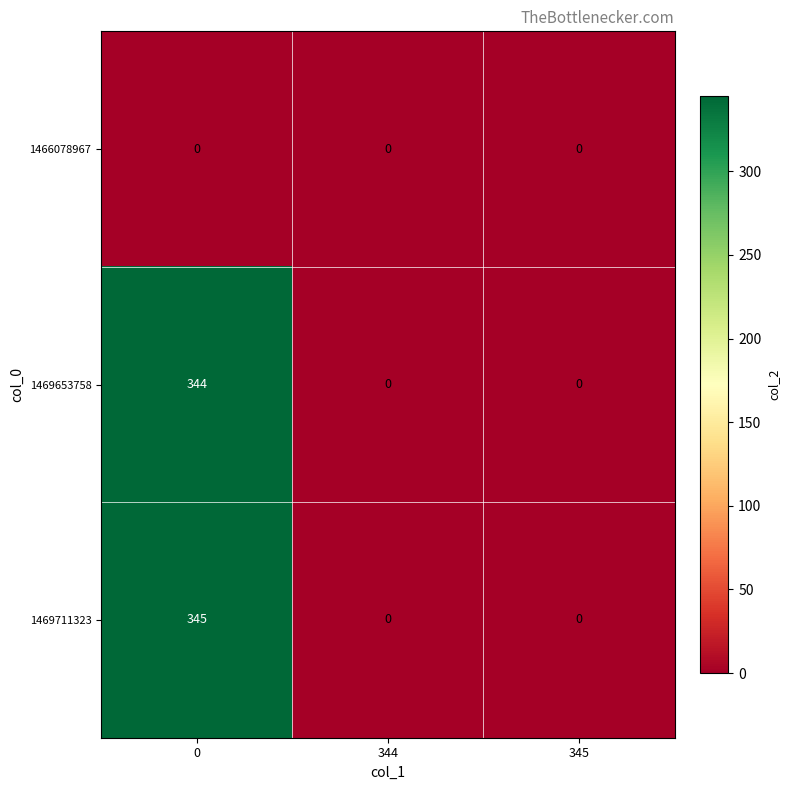

Which series has the largest range (max minus min)?

1469711323